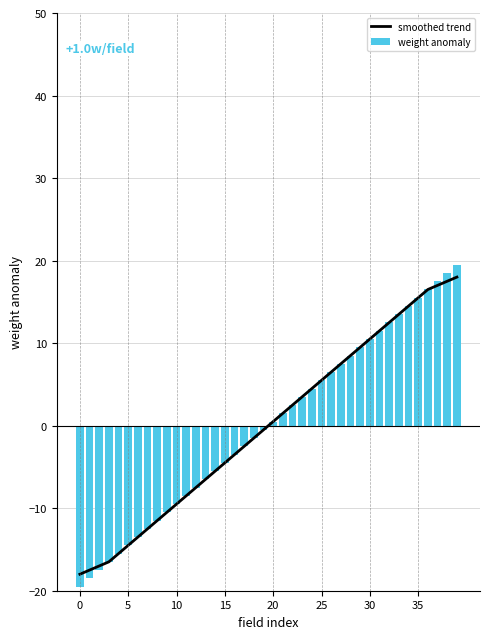

At which label is smoothed trend closest to 0?

19